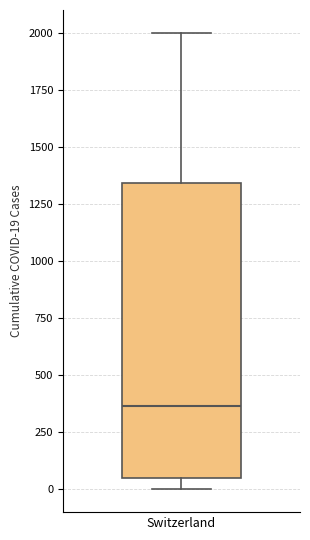

Transcribe this box plot: give where the median line is, the range the box spans, and where the two whiskers end, as read against the y-axis. The values are not printed on the chart, so give them approximately, as read against the axis.

median 350, box 50 to 1350, whiskers 0 to 2000